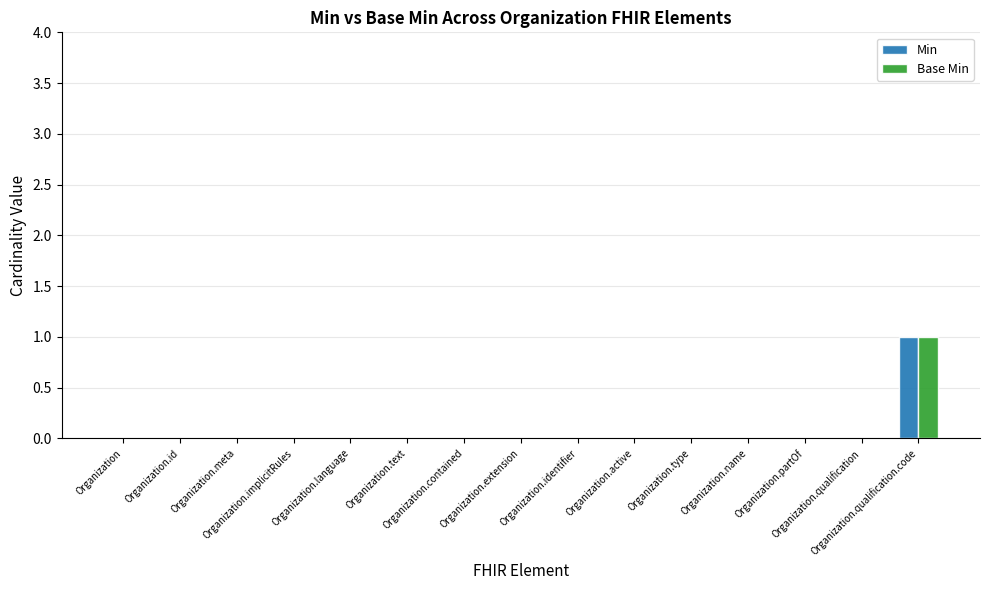

Are the bars grouped side by side (vs. stacked)?

Yes